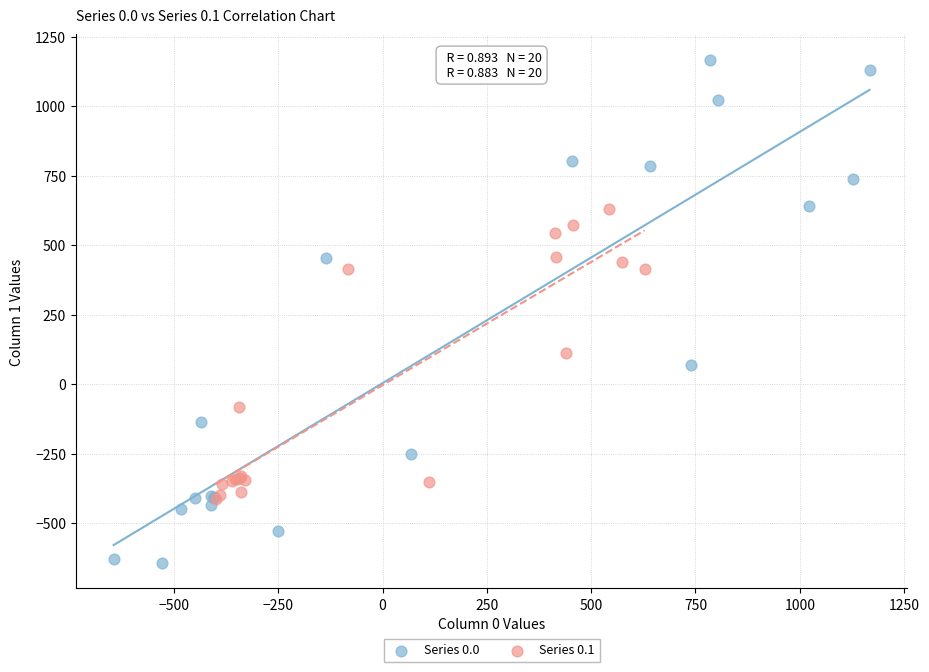

Which series has the widest spread of Y values?

Series 0.0